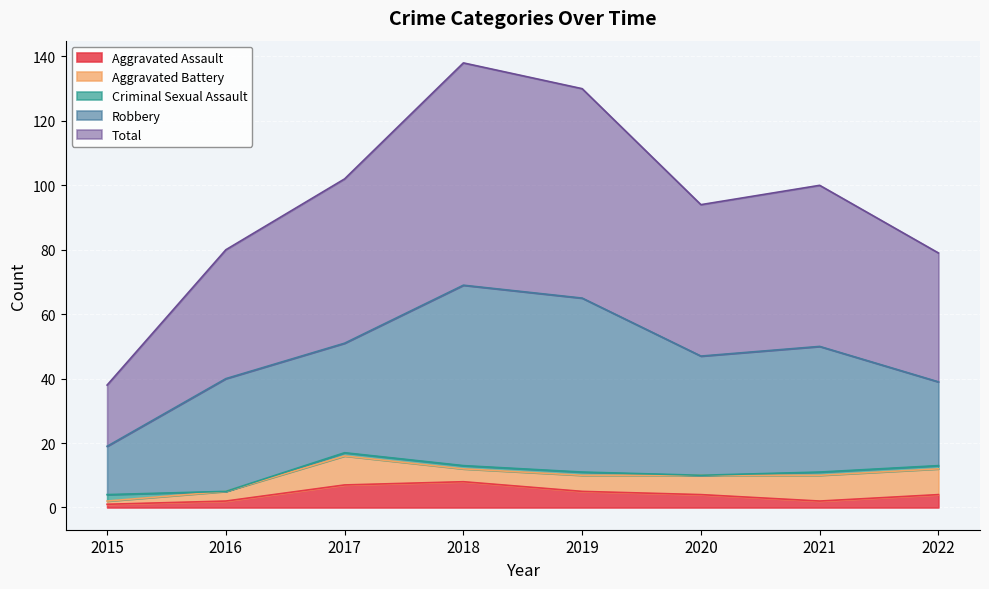

True or false: Total has more than 2 interior local peaks.

False